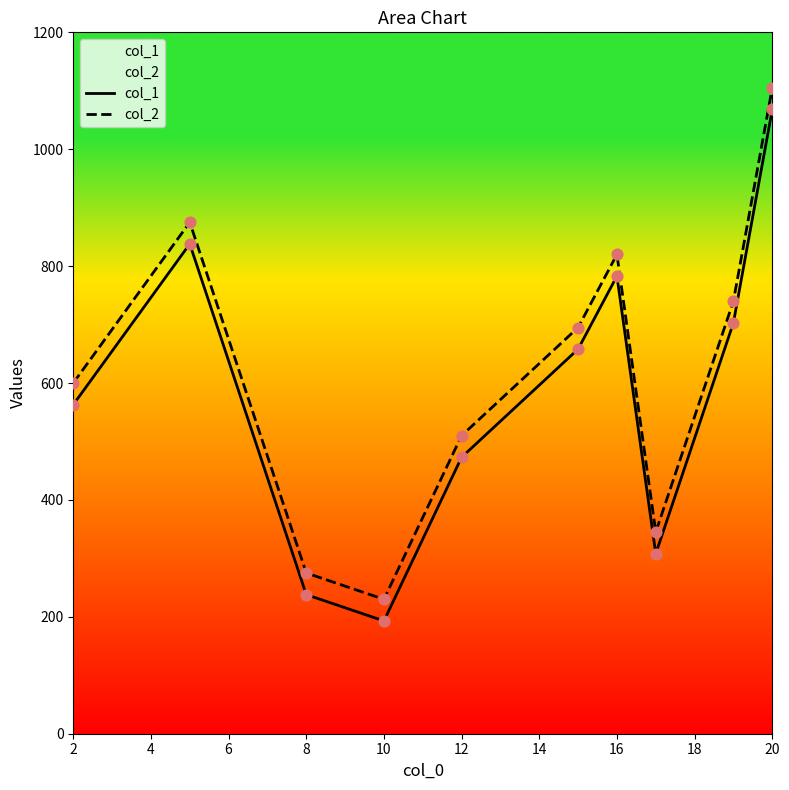

Which series reaches the minimum Y coordinate?

col_1